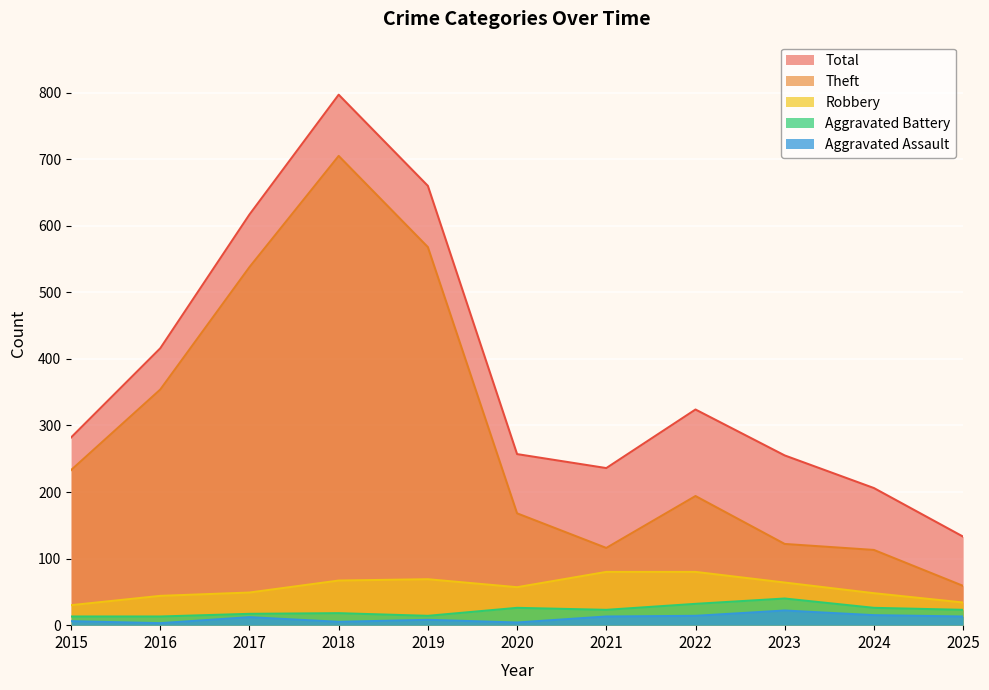

True or false: Total has a value of 97 at 2016.

False